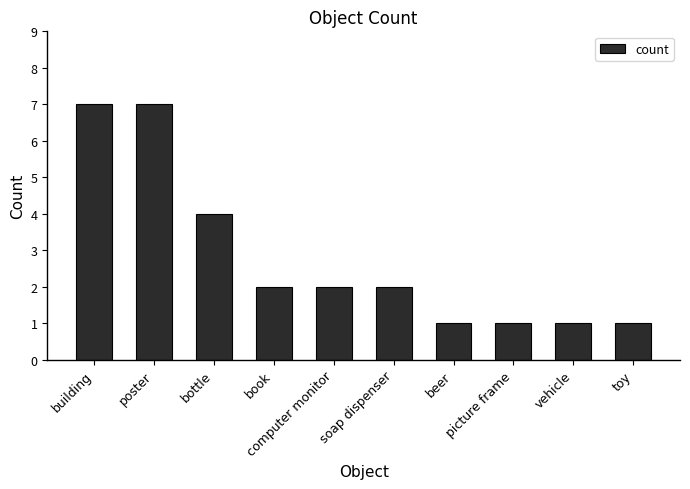

What is the minimum value shown in the chart?

1